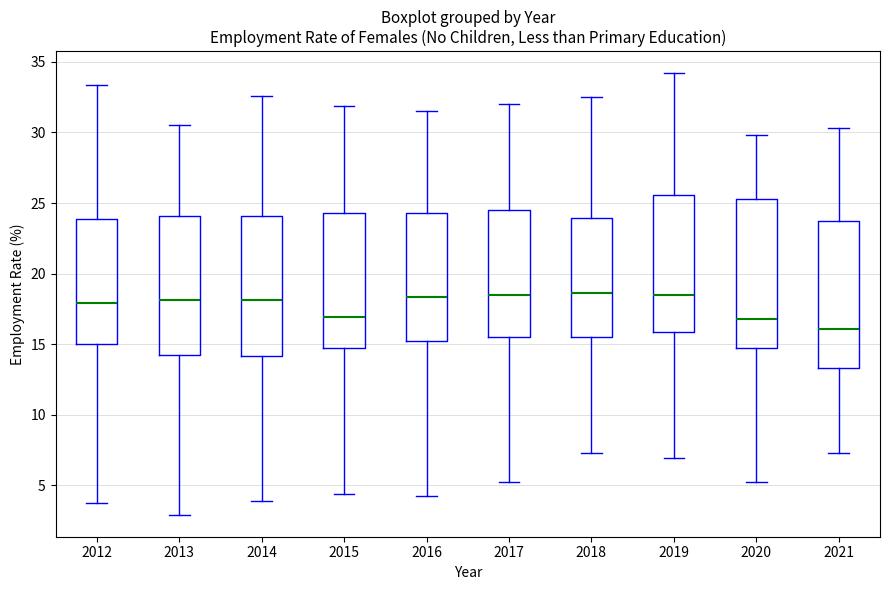

Reading left to right, read every box against the y-axis: the position of its median line, the range the box covers, and the ends of its whiskers. The values are not printed on the chart, so give them approximately, as read against the axis.

2012: median 18.0, box 15.0 to 24.0, whiskers 3.5 to 33.5
2013: median 18.0, box 14.0 to 24.0, whiskers 3.0 to 30.5
2014: median 18.0, box 14.0 to 24.0, whiskers 4.0 to 32.5
2015: median 17.0, box 14.5 to 24.5, whiskers 4.5 to 32.0
2016: median 18.5, box 15.0 to 24.5, whiskers 4.0 to 31.5
2017: median 18.5, box 15.5 to 24.5, whiskers 5.0 to 32.0
2018: median 18.5, box 15.5 to 24.0, whiskers 7.5 to 32.5
2019: median 18.5, box 16.0 to 25.5, whiskers 7.0 to 34.0
2020: median 17.0, box 15.0 to 25.5, whiskers 5.0 to 30.0
2021: median 16.0, box 13.5 to 24.0, whiskers 7.5 to 30.5